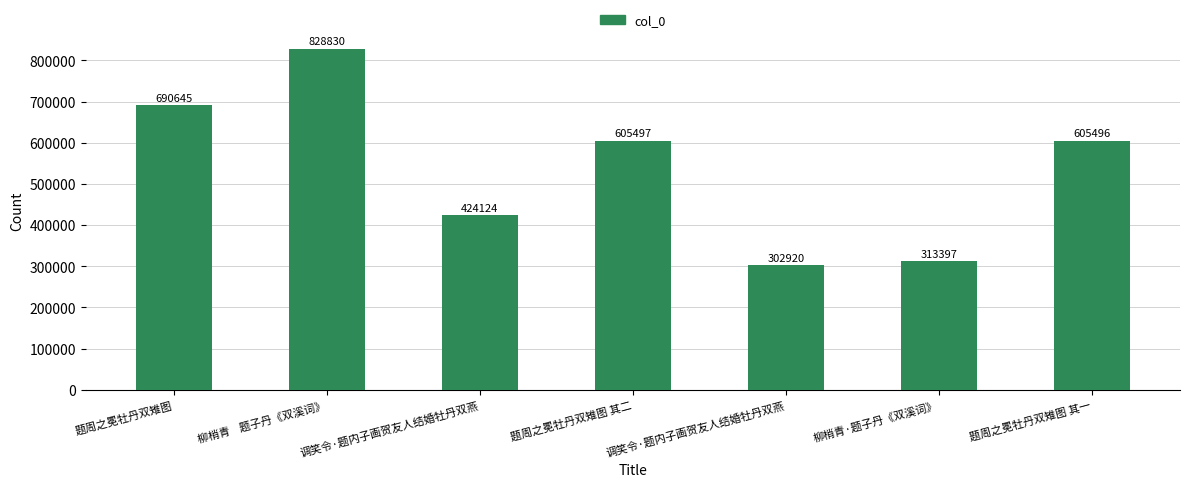

How many bars are there in total?

7